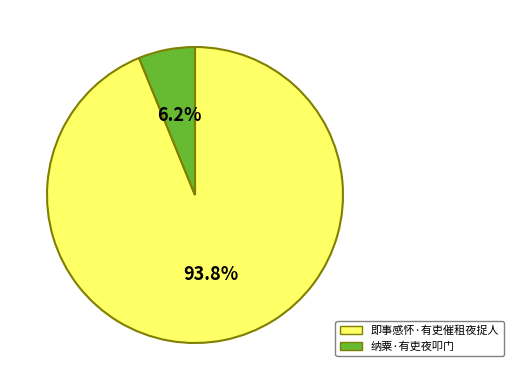

Does any single category account for the majority?

Yes